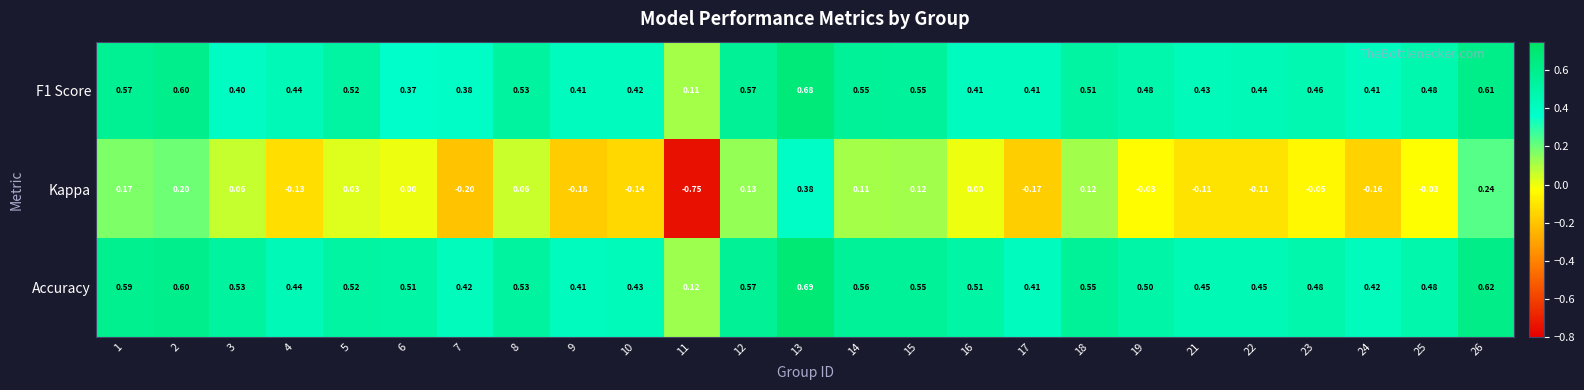

Between 11 and 17, which series saw the biggest shift?

Kappa